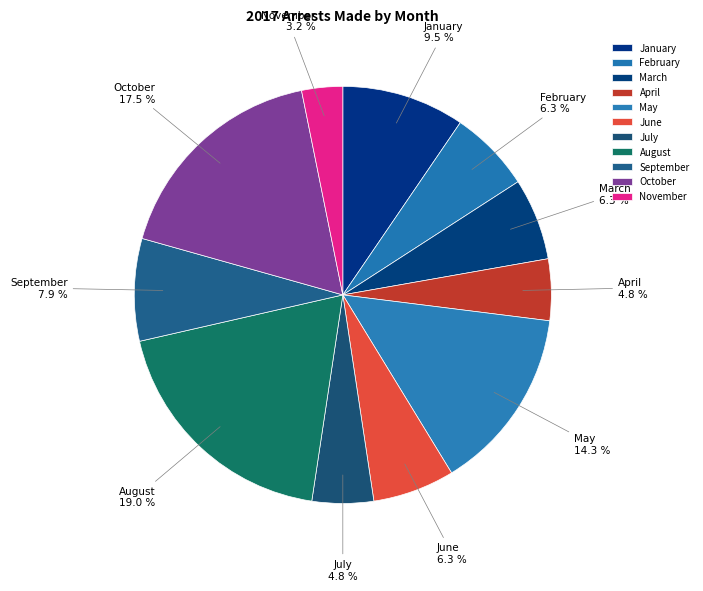

Is July the majority of the pie?

No